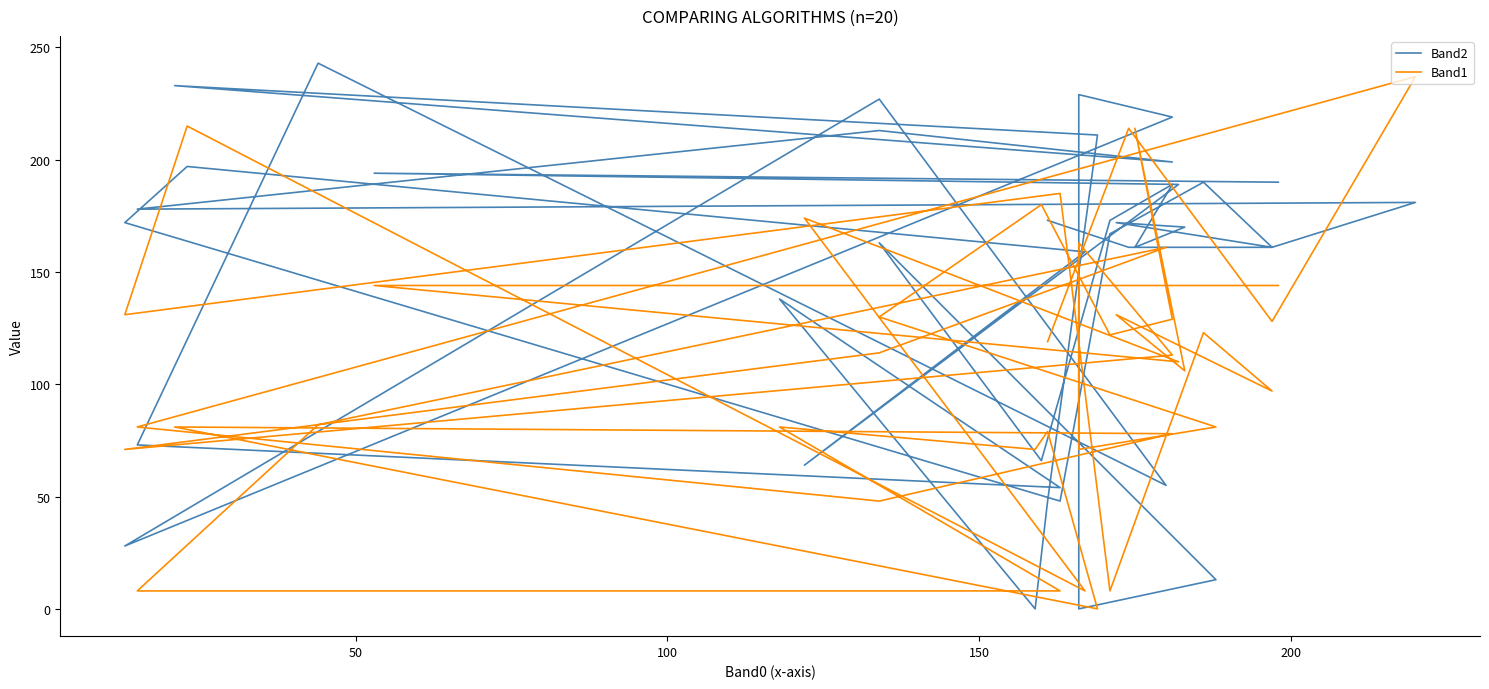

Reading left to right, extract all data points from this chart.

Band2: 190	194	189	64	159	197	172	48	167	190	161	172	170	161	189	173	66	163	13	0	229	219	28	227	55	243	73	54	138	0	48	211	233	199	213	178	181	161	161	173
Band1: 144	144	110	174	8	215	131	185	8	123	97	131	106	214	129	122	180	130	81	71	163	113	71	114	161	82	8	8	81	71	79	0	81	78	48	81	237	128	214	119